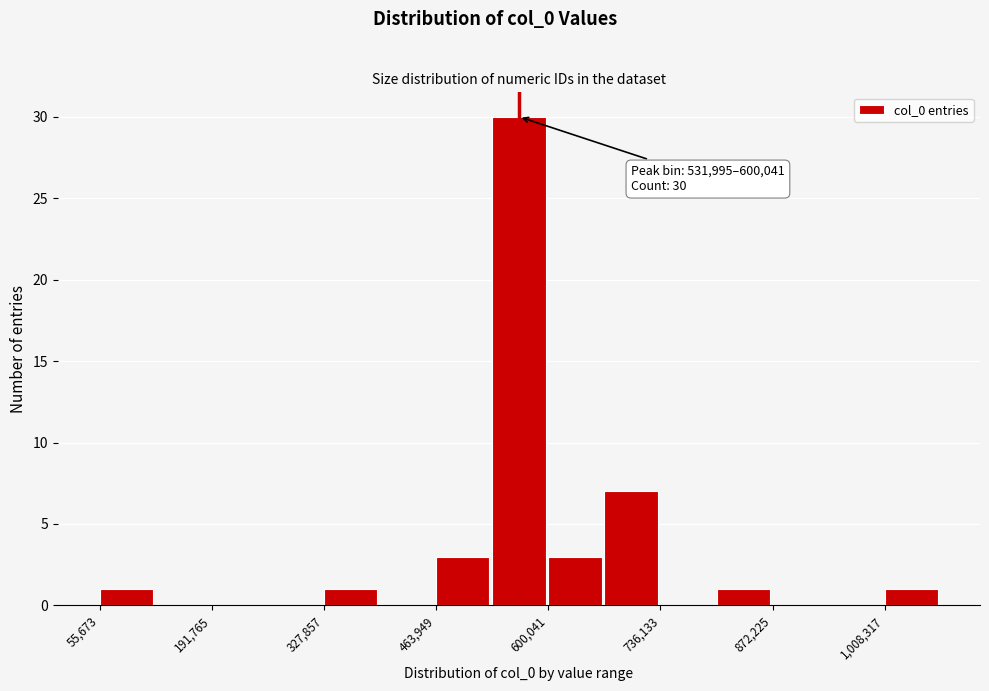

Around what value on the x-axis is the tallest bar? Give the approximate position of its centre, as read against the axis.

560000